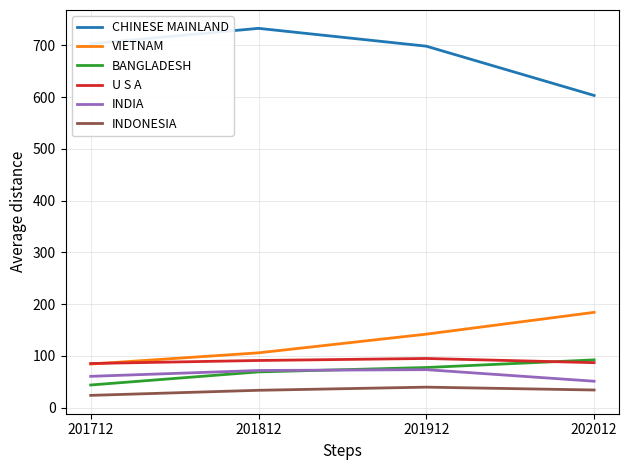

The INDIA series shows 71.9 at 201812. True or false?

True